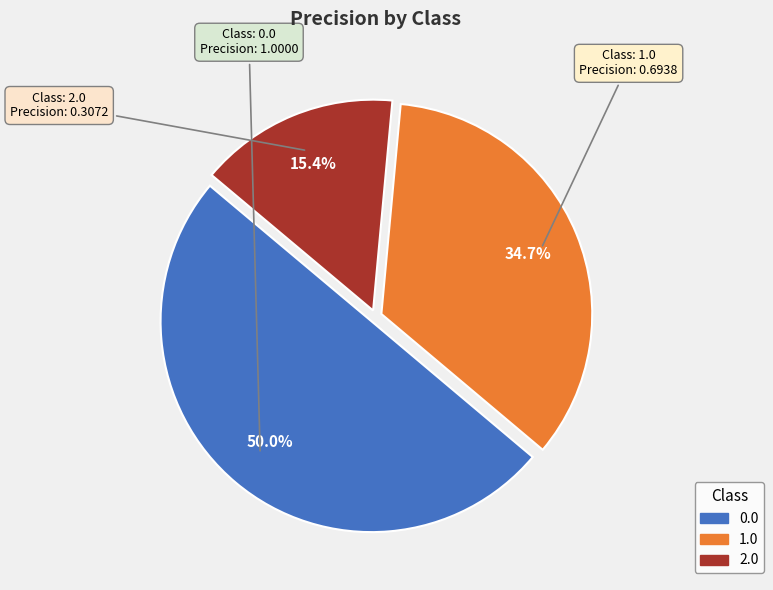

To the nearest percent, what is the difference between the 0.0 and 2.0 slice percentages?

35%